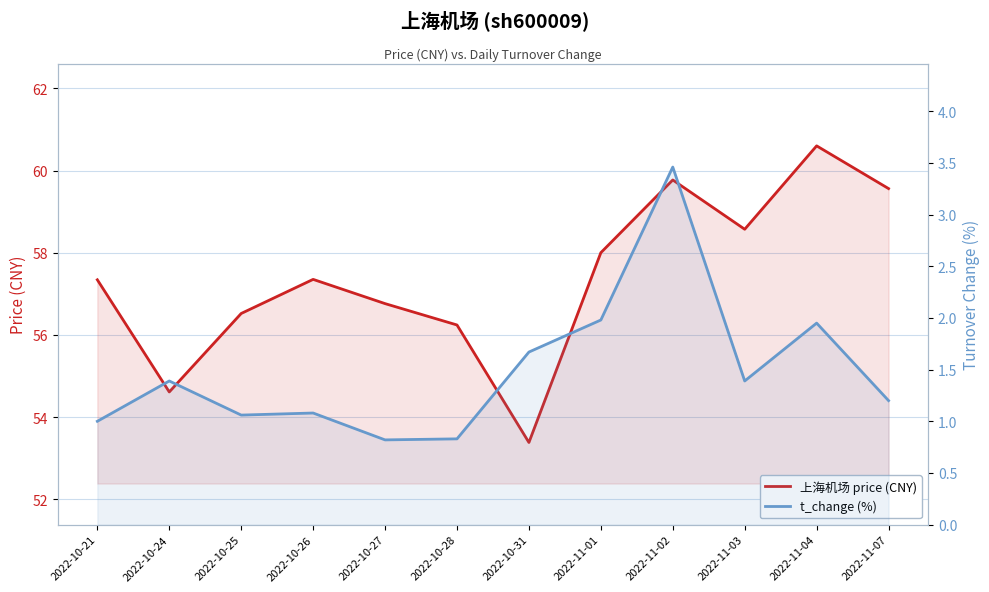

Which series changed the most between 2022-10-24 and 2022-10-27?

上海机场 price (CNY)